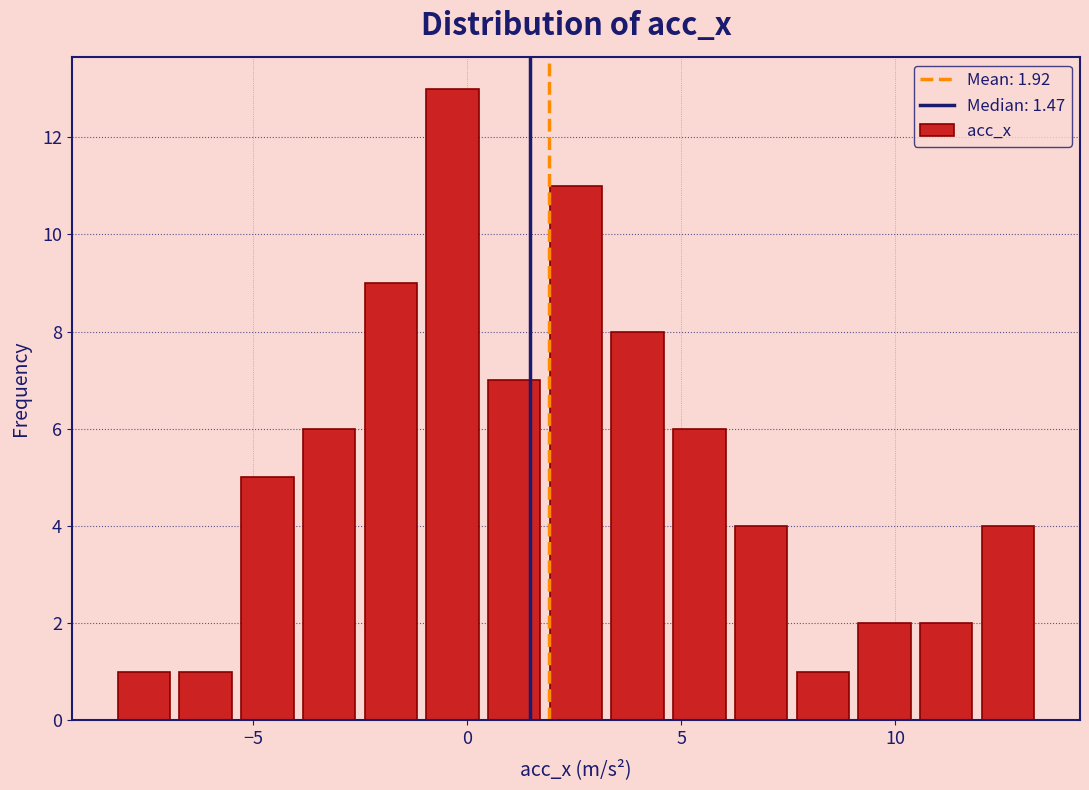

Read against the x-axis, roughly where is the centre of the tallest bar?

-0.5